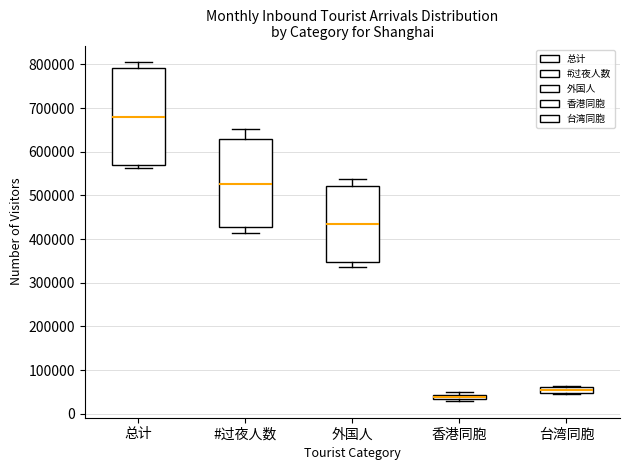

Where does the upper whisker of the box for #过夜人数 end on the y-axis? The values are not printed on the chart, so give them approximately, as read against the axis.

650000